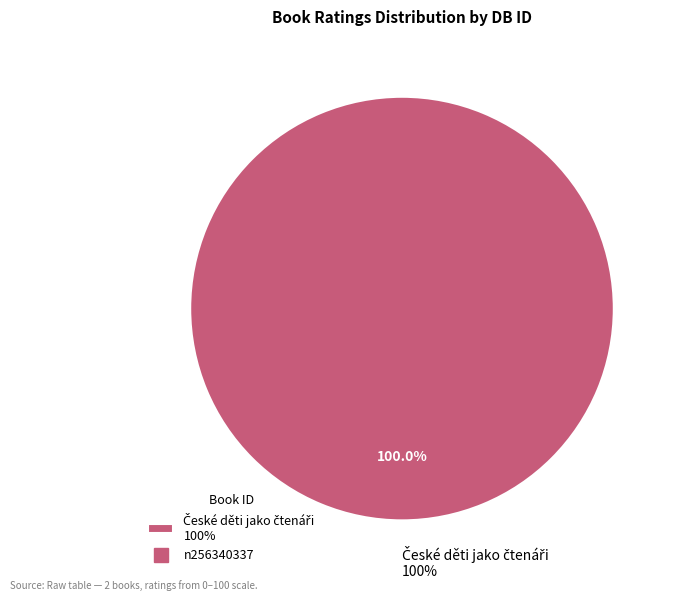

Count the number of slices in the pie.

2